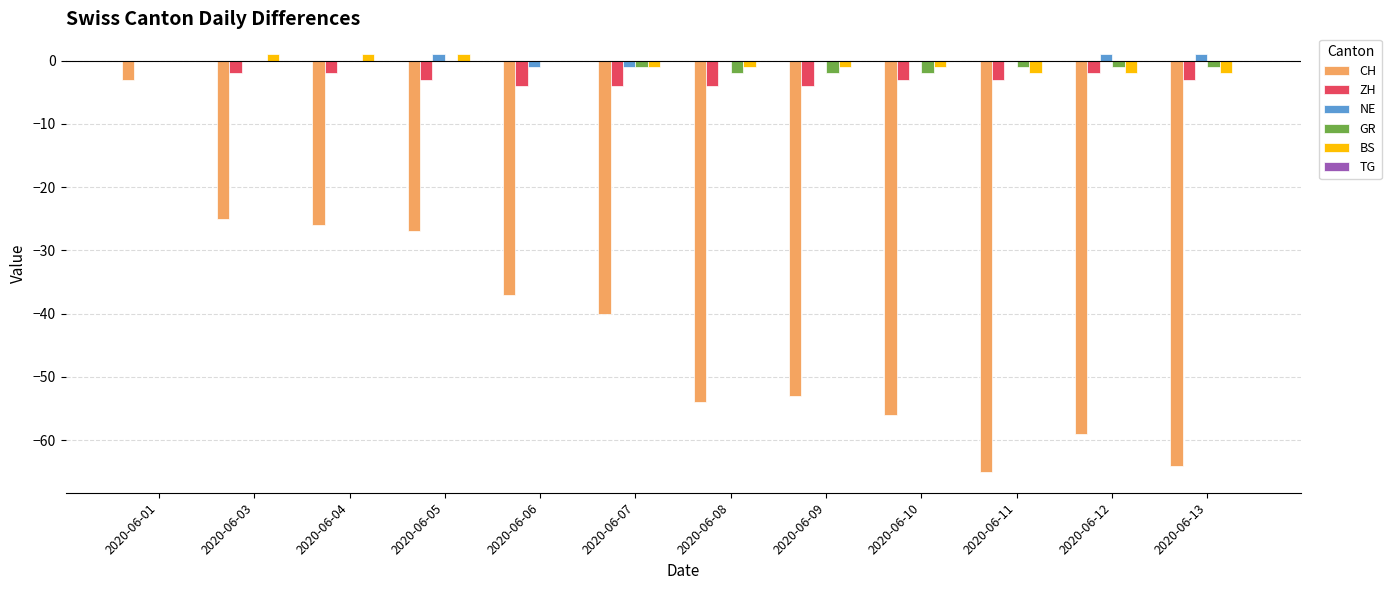

At which label does ZH reach its peak?

2020-06-01